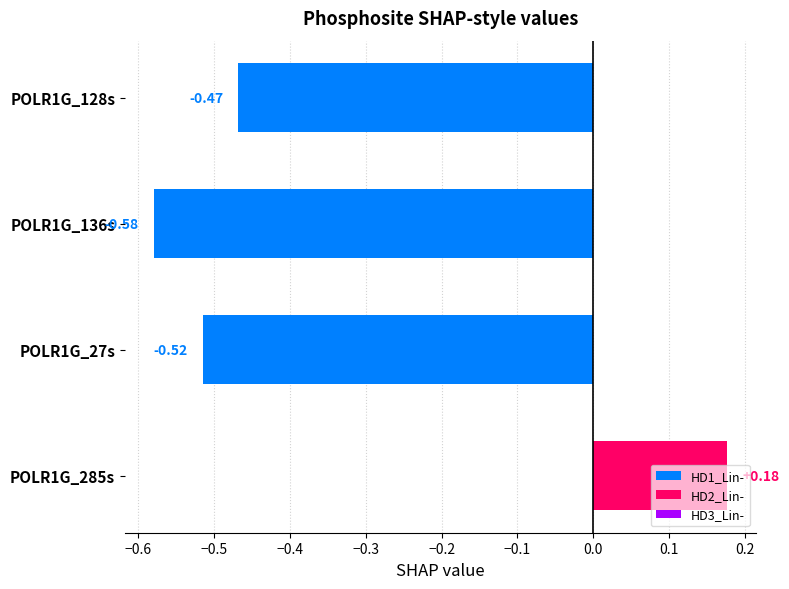

How many values are between 0 and 1?

1